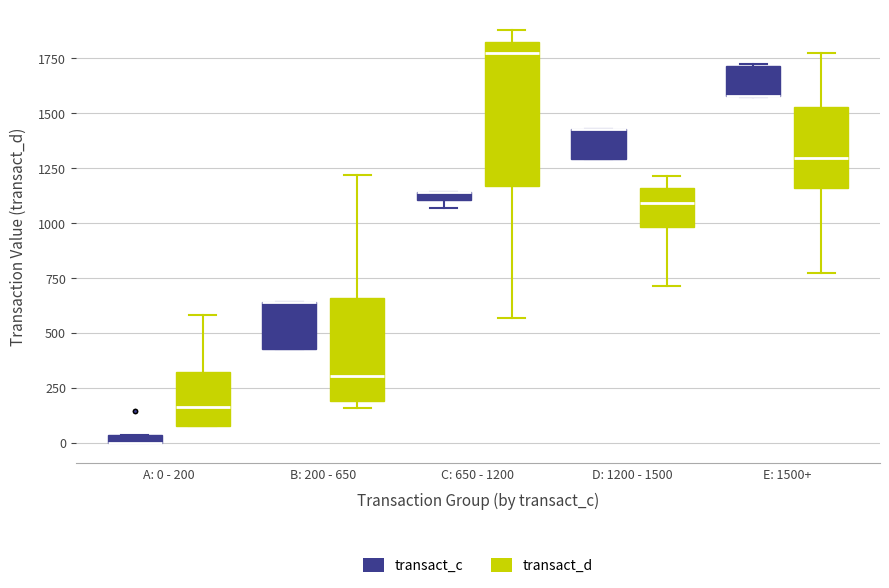

Where is the upper edge of the box for A: 0 - 200 (transact_c) on the y-axis? The values are not printed on the chart, so give them approximately, as read against the axis.

50